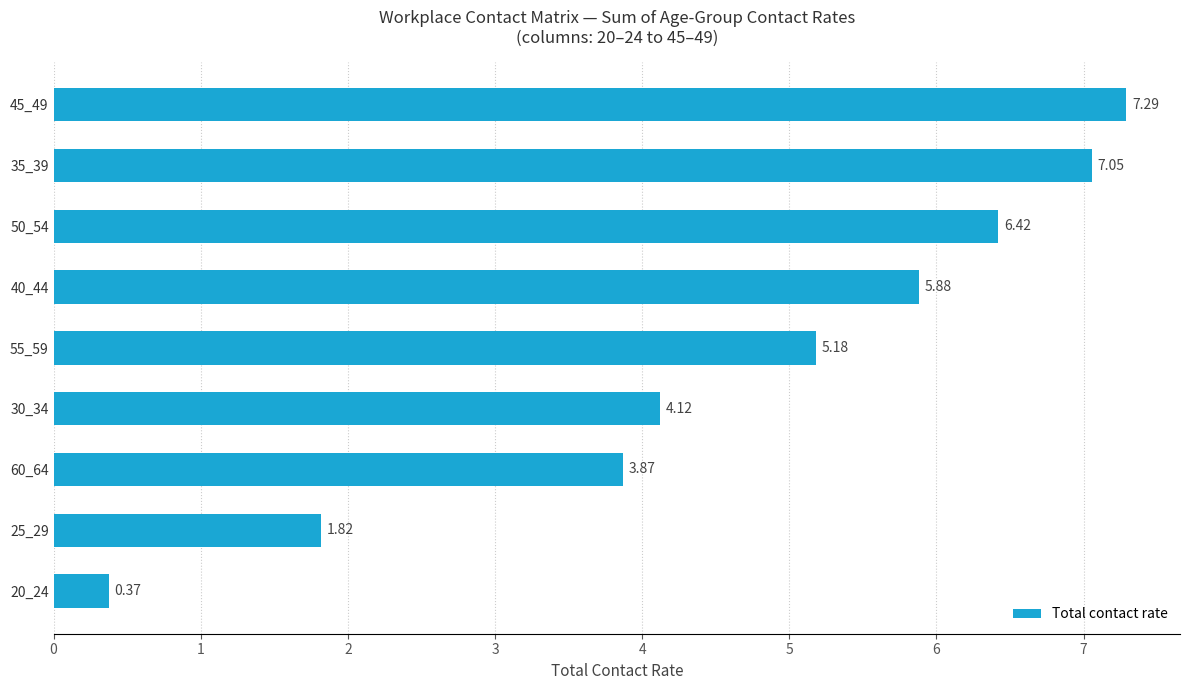

Count the number of values greater than 5.

5